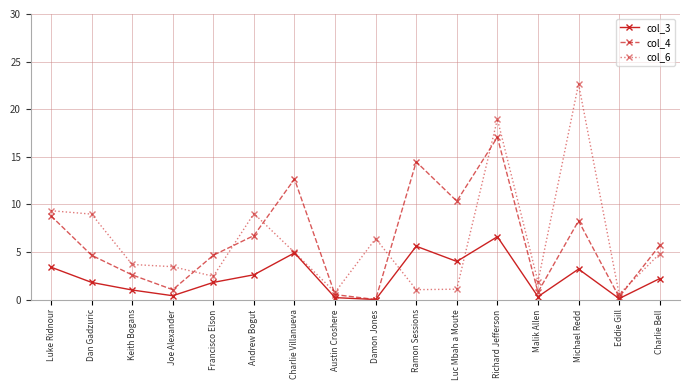

The col_6 series shows 14.9 at Michael Redd. True or false?

False